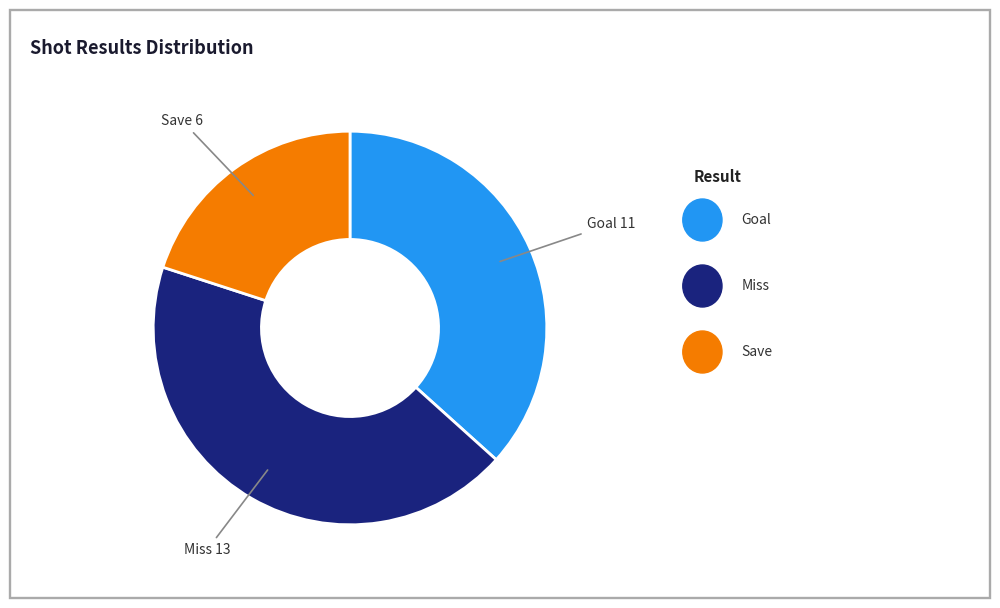

Is there any slice that represents more than half of the pie?

No